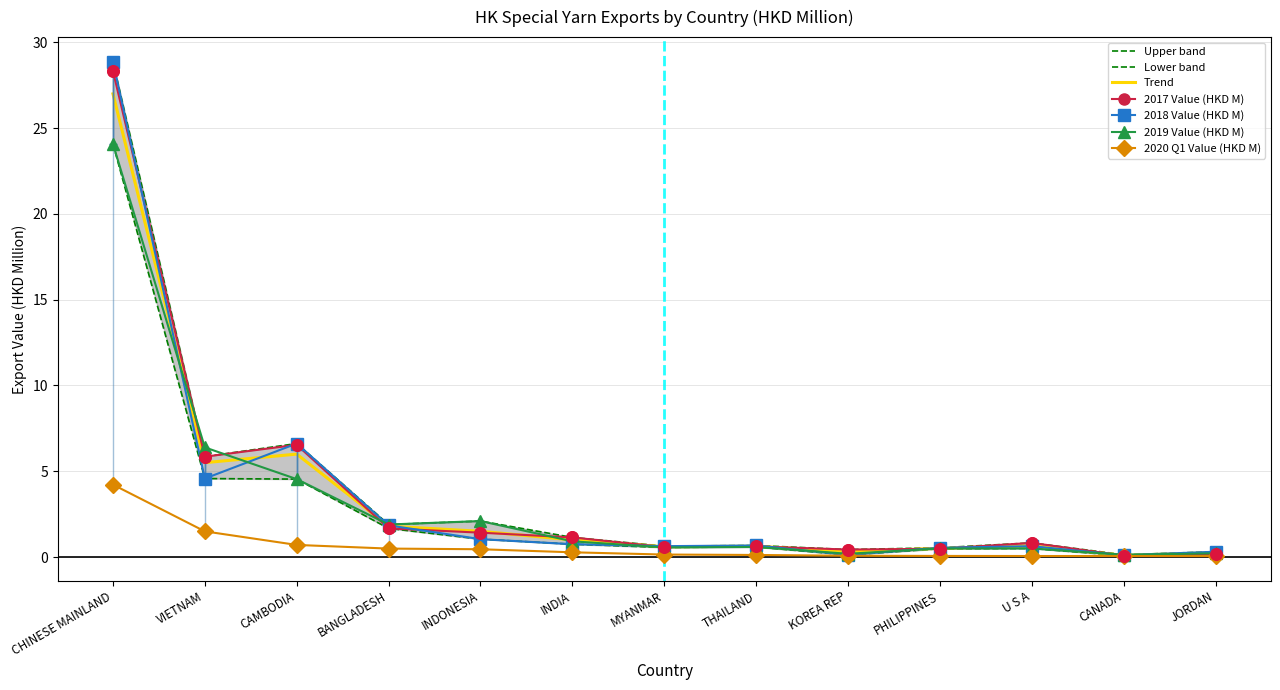

Which series contains the highest Y value?

2018 Value (HKD M)